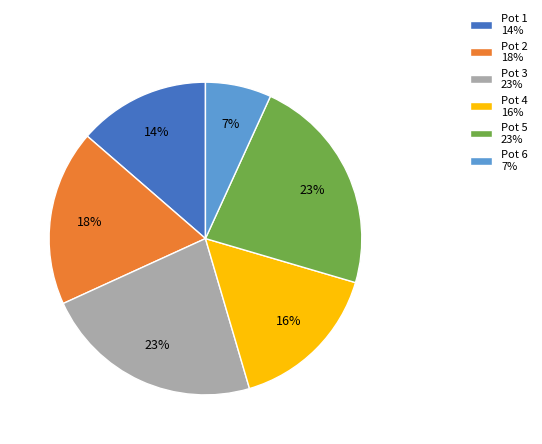

How many segments does this pie chart have?

6